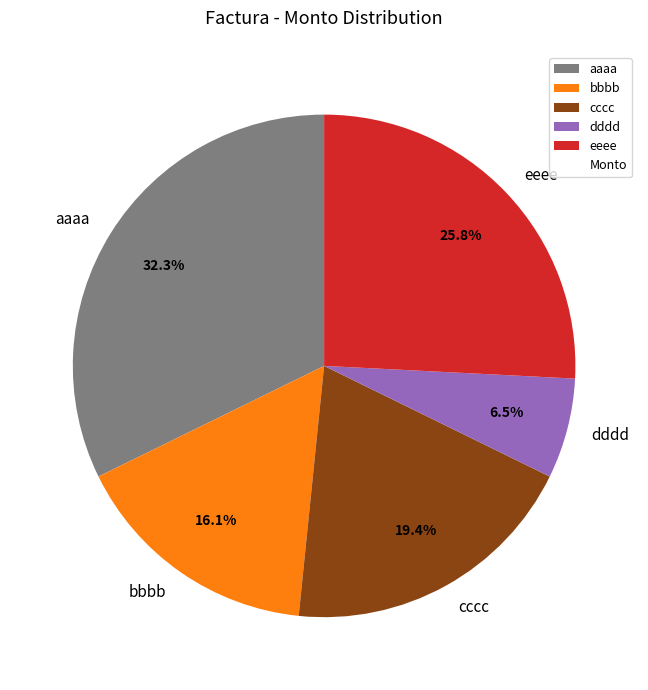

Is there a majority slice in this chart?

No